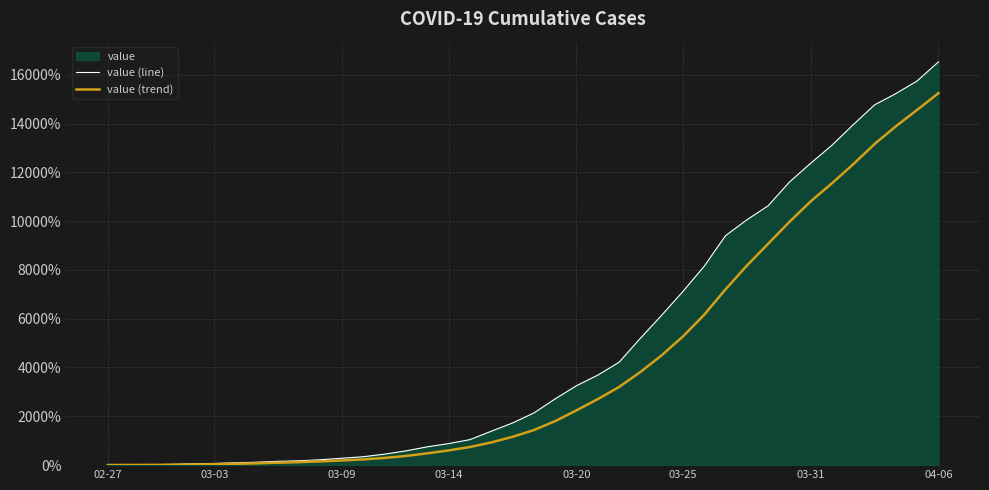

What is the value of the value (trend) point at the 14th from the left?

291.2